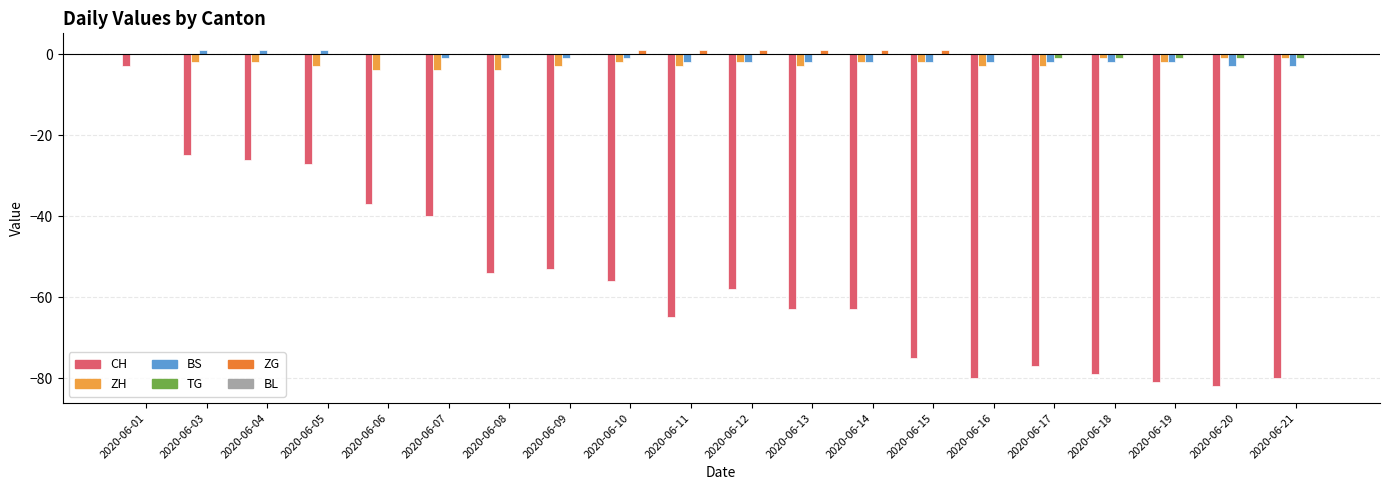

Is it true that TG equals 0 at 2020-06-16?

True